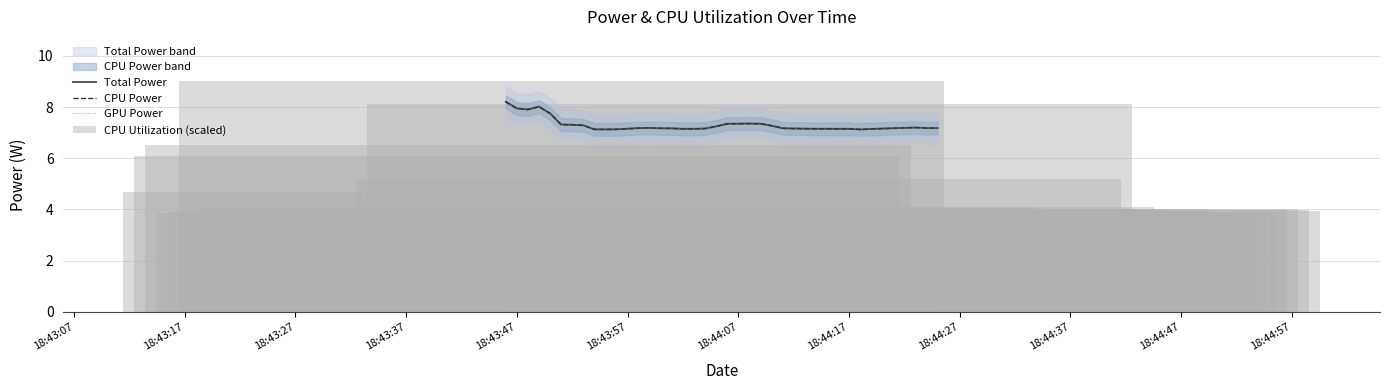

How many bars are there in each group?

4